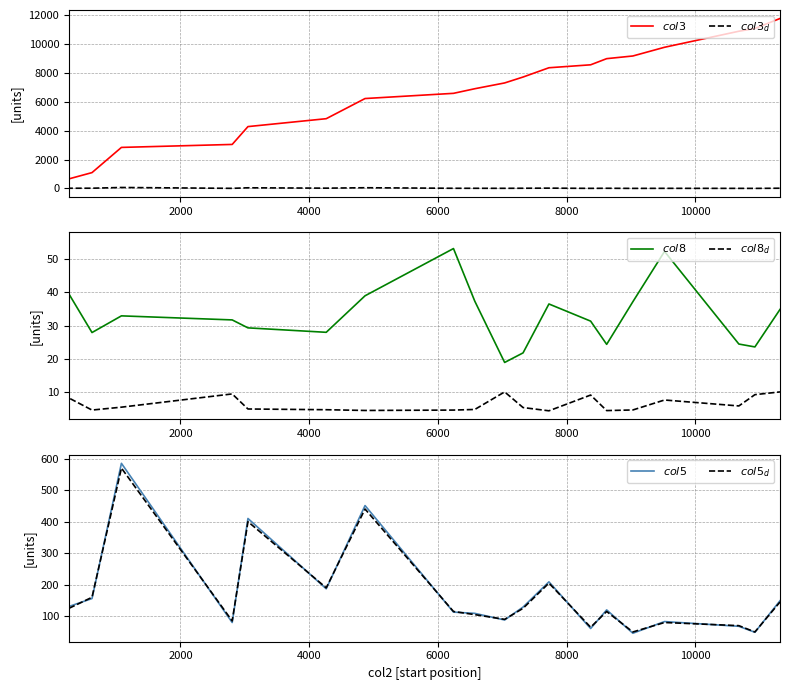

Which series has the largest range (max minus min)?

$col3$